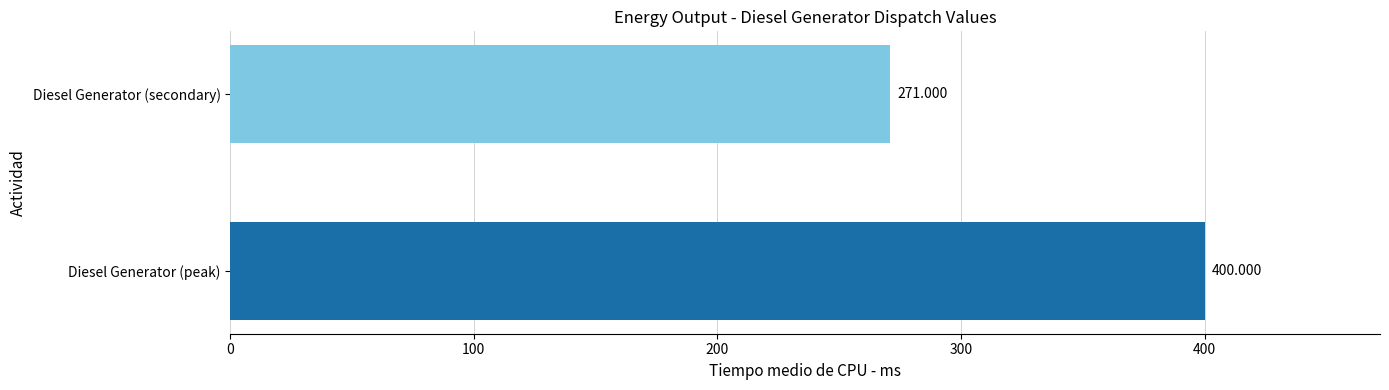

The chart shows a value of 400 at Diesel Generator. True or false?

True